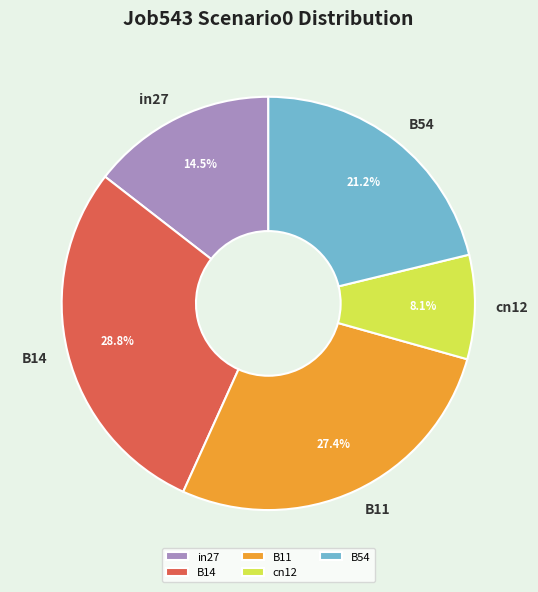

Count the number of slices in the pie.

5